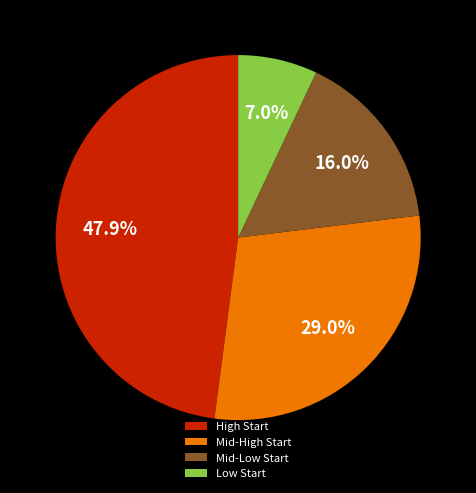

Is the sum of Low Start and Mid-Low Start greater than half?

No